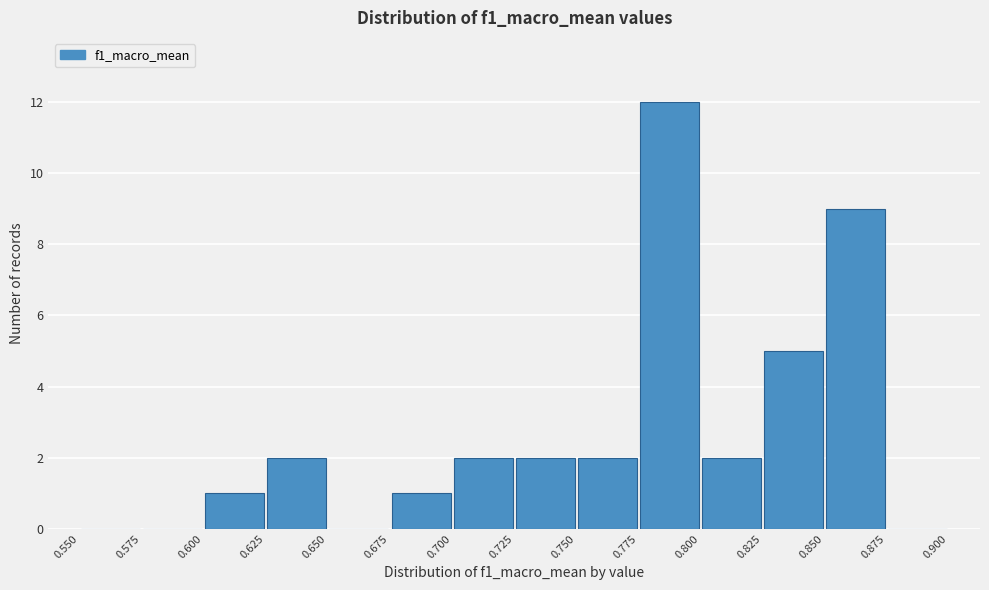

Reading left to right, transcribe this chart: for each bar, give the range it covers on the x-axis and its height. The values are not printed on the chart, so give them approximately, as read against the axis.

0.550 to 0.575: 0
0.575 to 0.600: 0
0.600 to 0.625: 1
0.625 to 0.650: 2
0.650 to 0.675: 0
0.675 to 0.700: 1
0.700 to 0.725: 2
0.725 to 0.750: 2
0.750 to 0.775: 2
0.775 to 0.800: 12
0.800 to 0.825: 2
0.825 to 0.850: 5
0.850 to 0.875: 9
0.875 to 0.900: 0